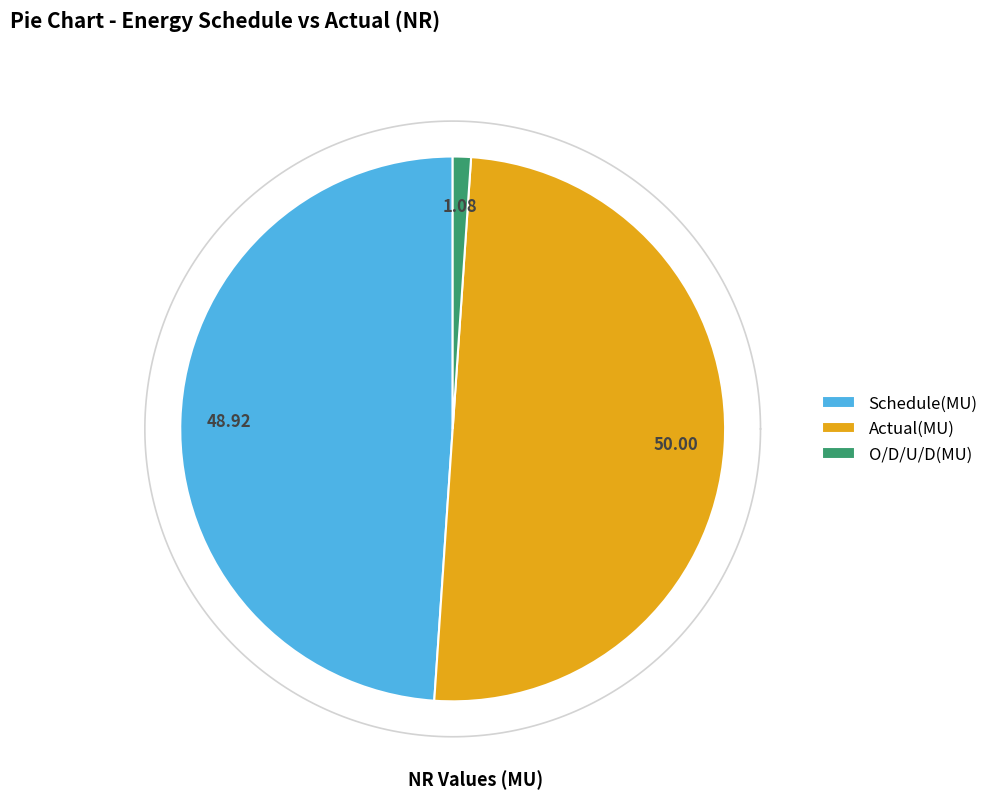

To the nearest percent, what is the difference between the largest and smallest slice percentages?

49%